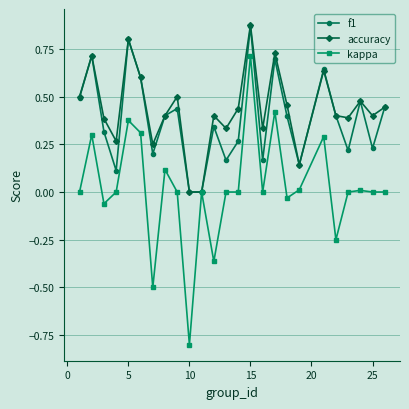

Which series has the widest spread of values?

kappa